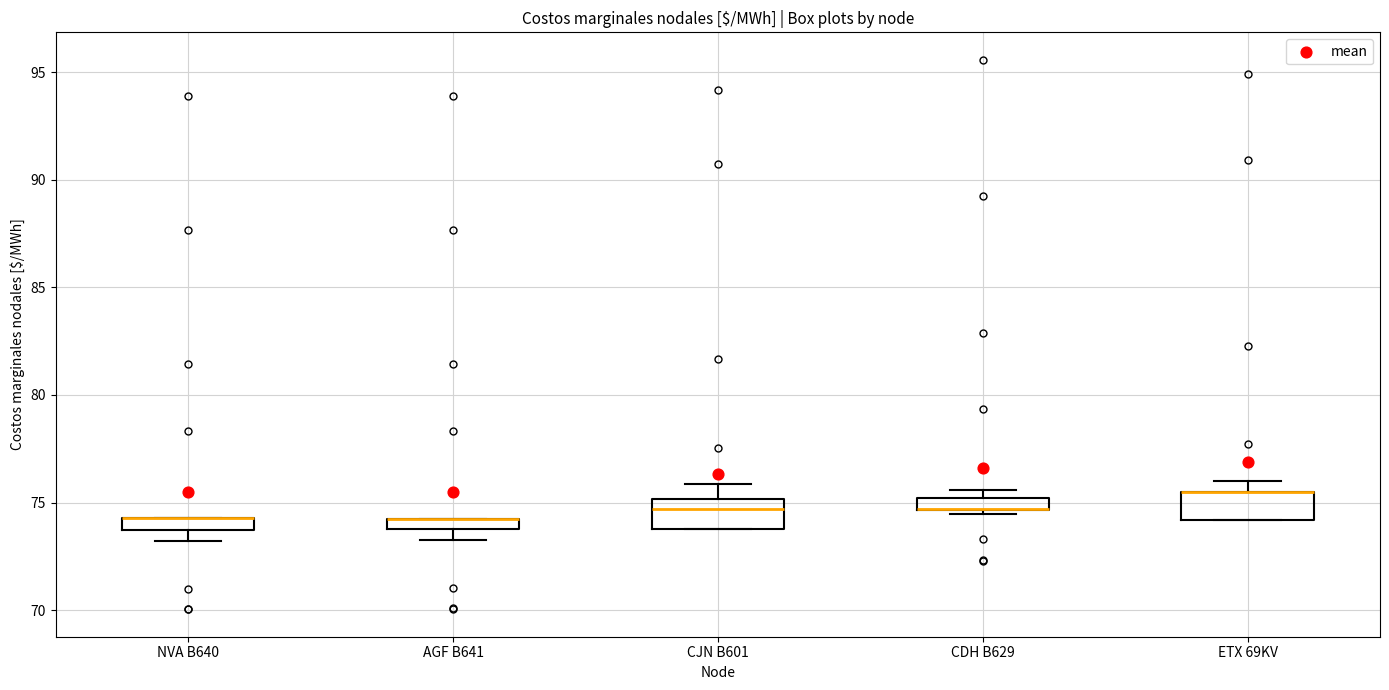

Where is the upper edge of the box for NVA B640 on the y-axis? The values are not printed on the chart, so give them approximately, as read against the axis.

74.5